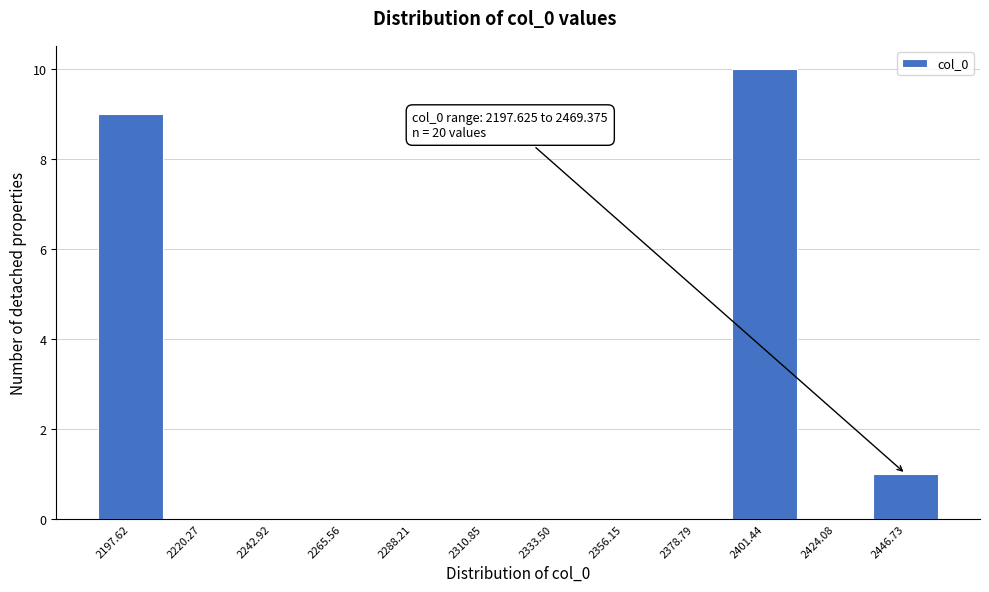

Reading right to left, list all the values displayed in this chart.

2446.73=1	2424.08=0	2401.44=10	2378.79=0	2356.15=0	2333.50=0	2310.85=0	2288.21=0	2265.56=0	2242.92=0	2220.27=0	2197.62=9